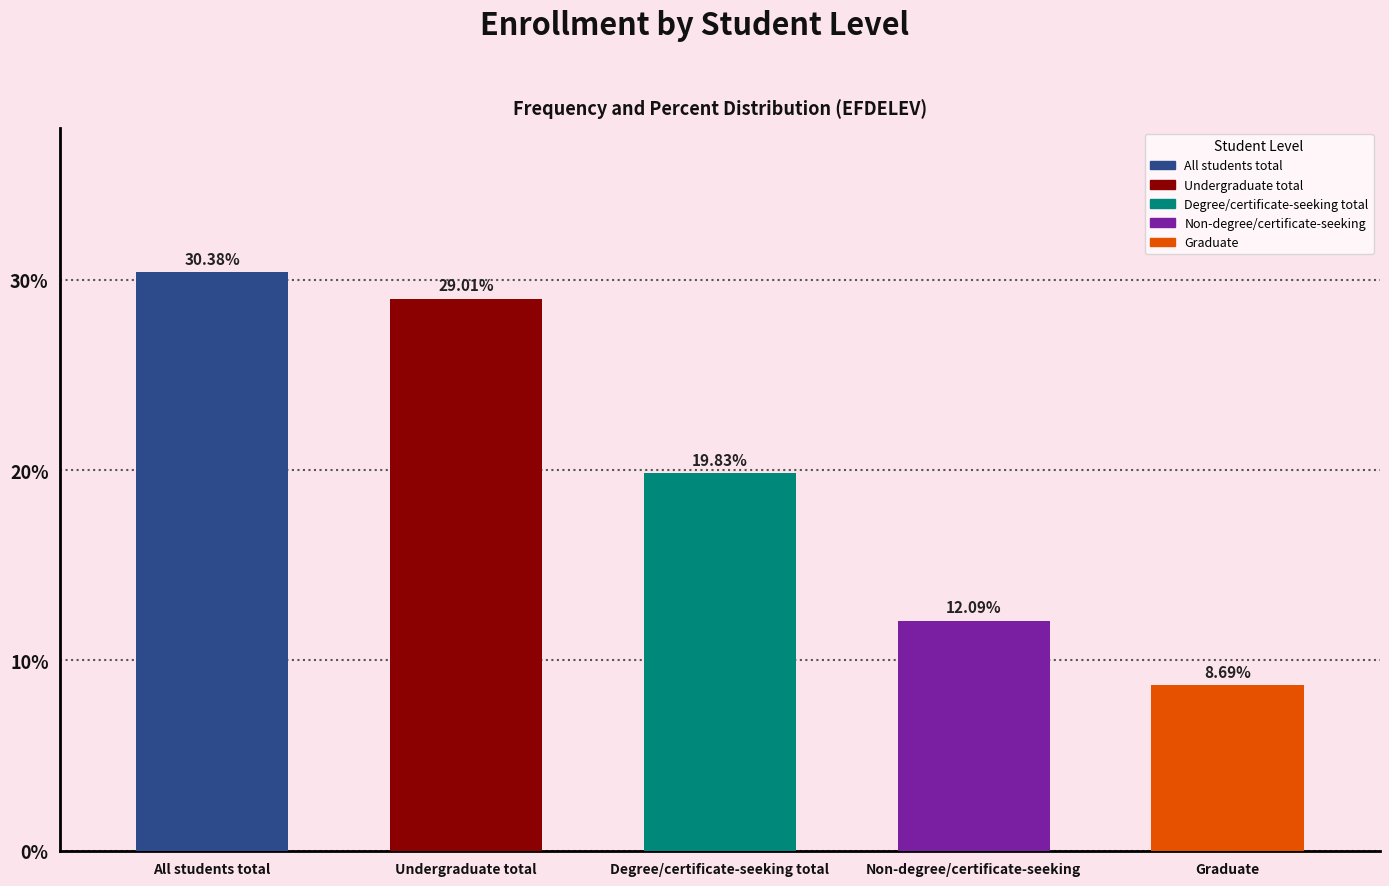

How many bars are there in total?

5